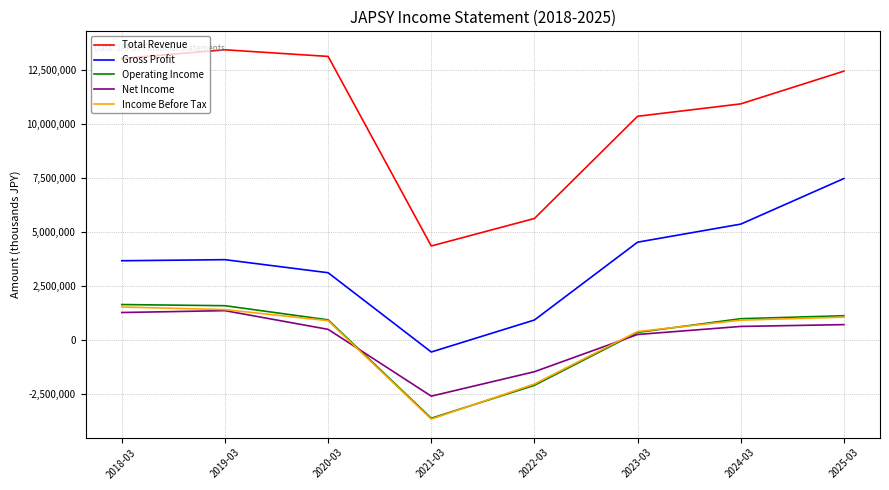

Which series has the largest range (max minus min)?

Total Revenue